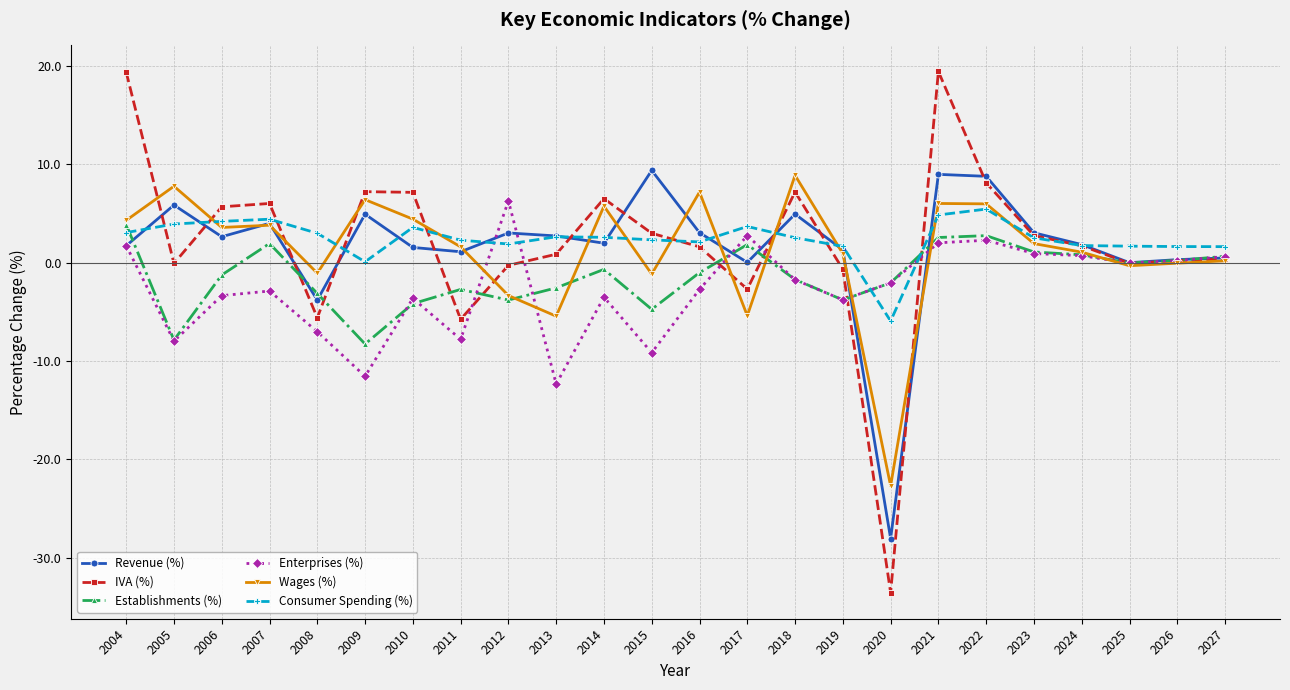

The value of IVA (%) at 2012 is -0.3. True or false?

True